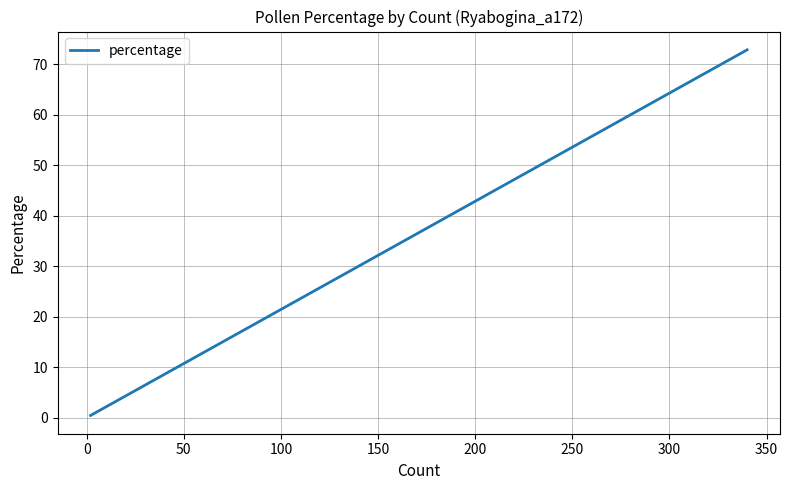

The value at 0 is 0.4. True or false?

True